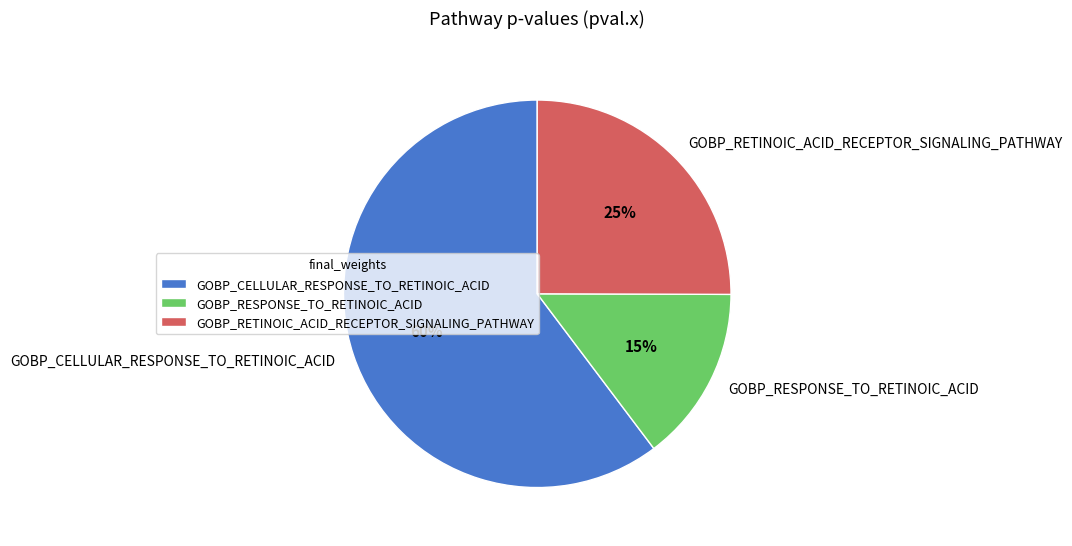

How many segments does this pie chart have?

3